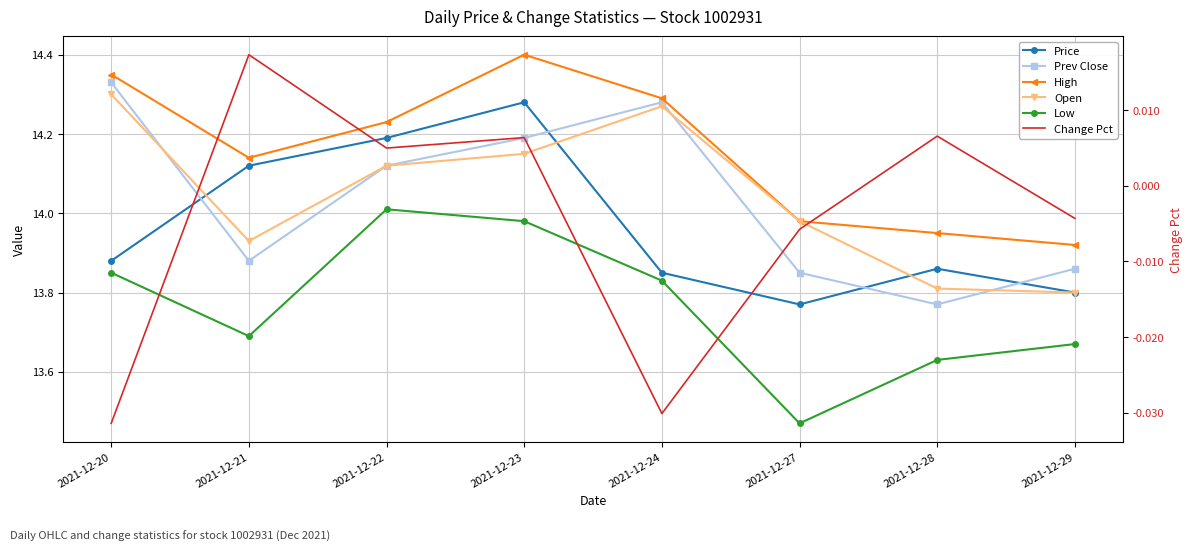

How many data points in Change Pct are above 0?

4